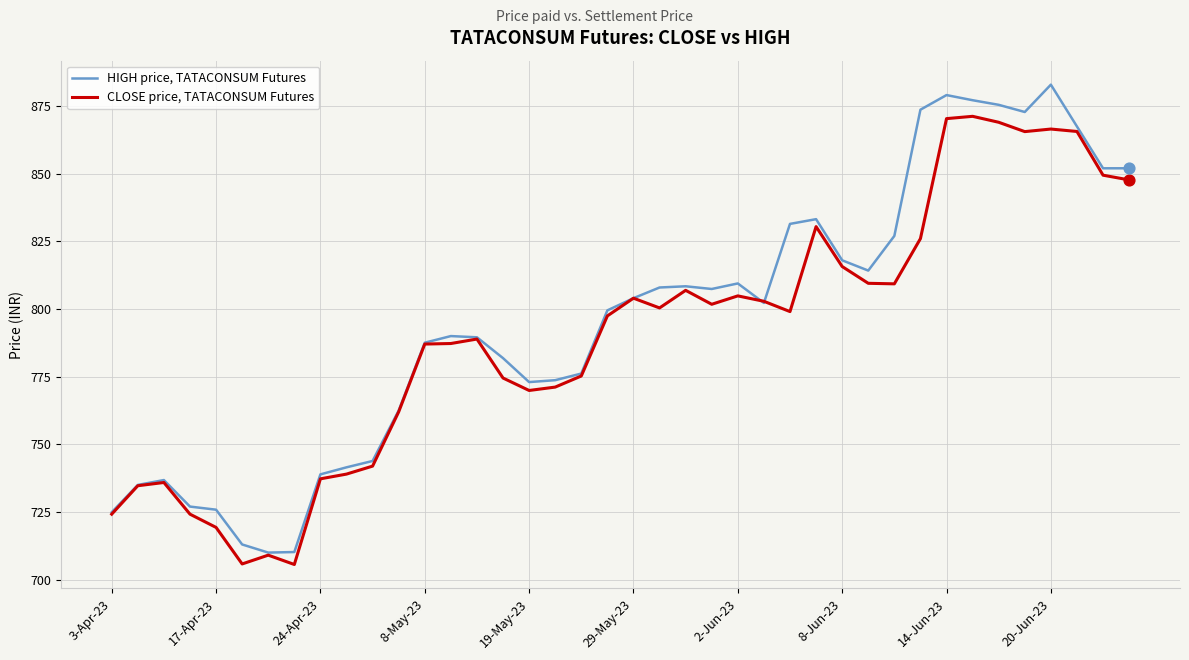

Which series has the largest total across all categories?

HIGH price, TATACONSUM Futures